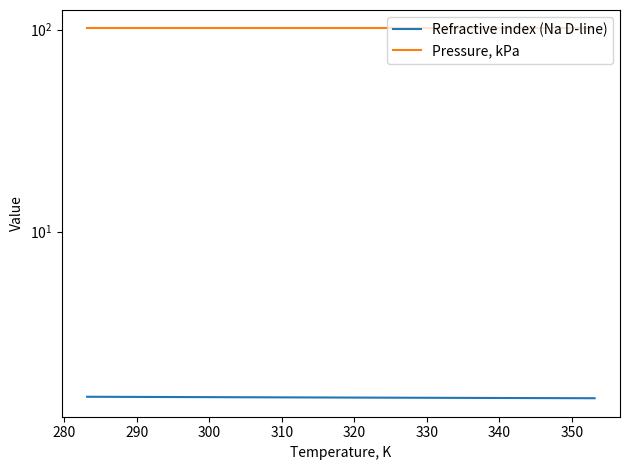

Rank the series by their maximum value, from lowest to highest.

Refractive index (Na D-line), Pressure, kPa